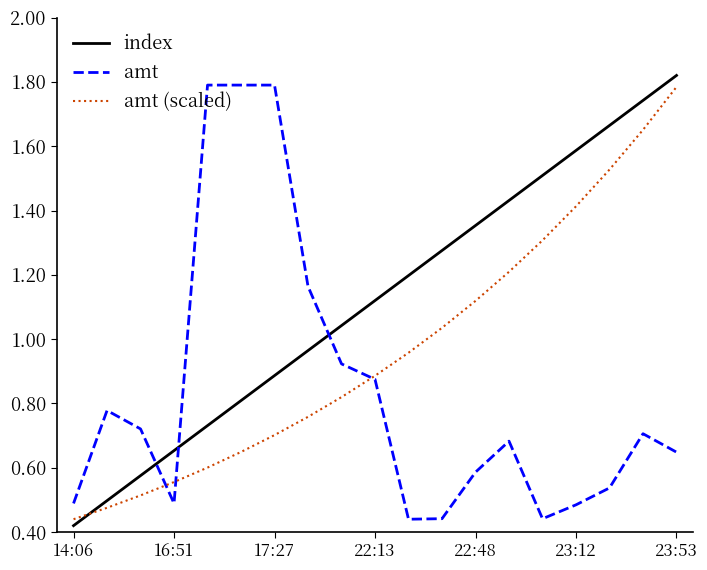

How many times do amt (scaled) and index cross each other?

1